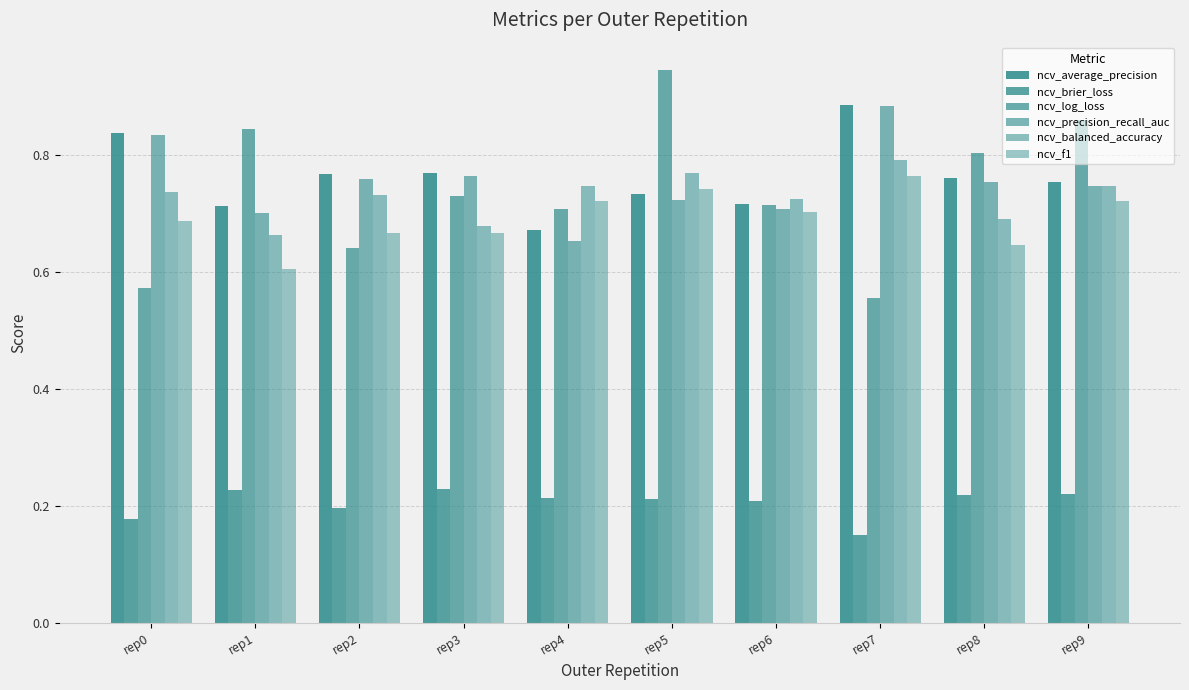

What is the difference between the maximum and second lowest values in the ncv_log_loss series?

0.4